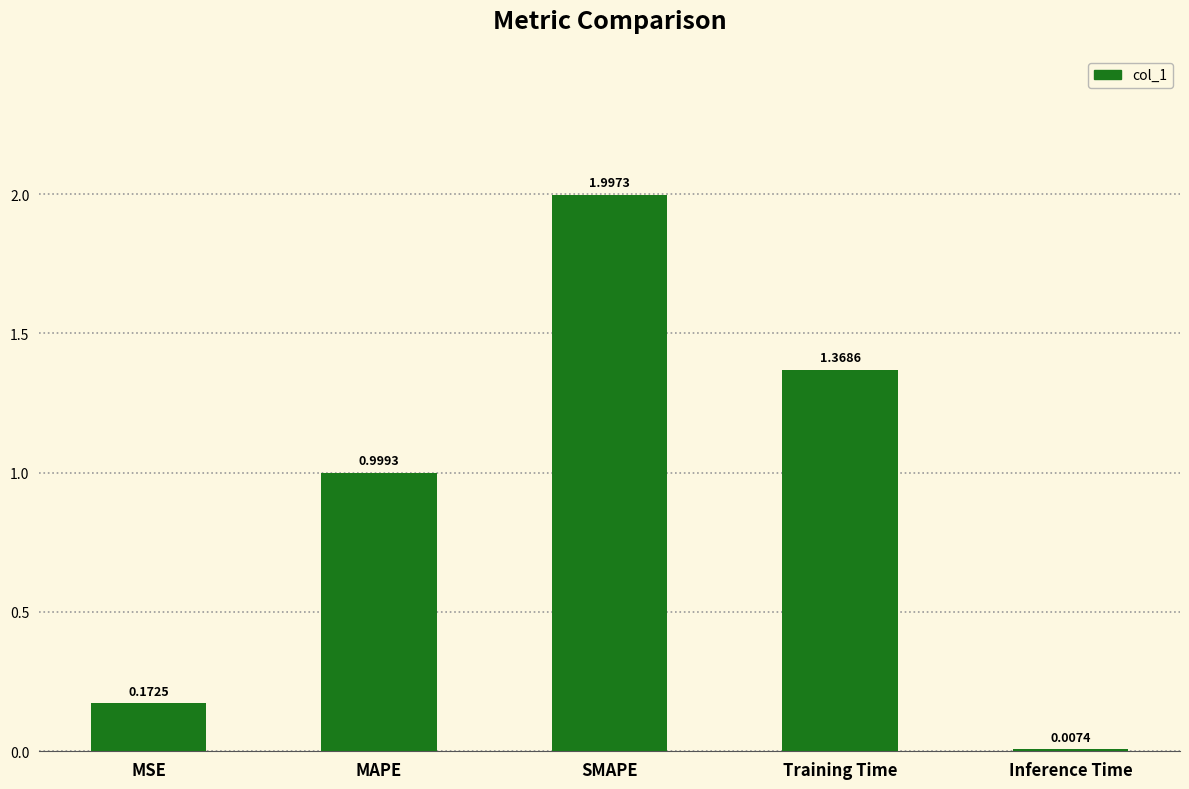

Which has a higher value, Inference Time or SMAPE?

SMAPE